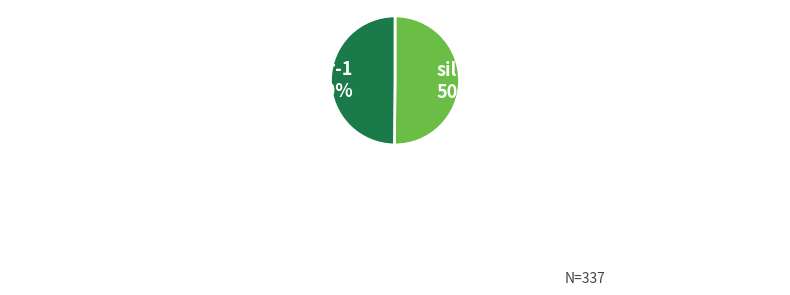

To the nearest percent, what percentage of the pie is silver-1?

50%